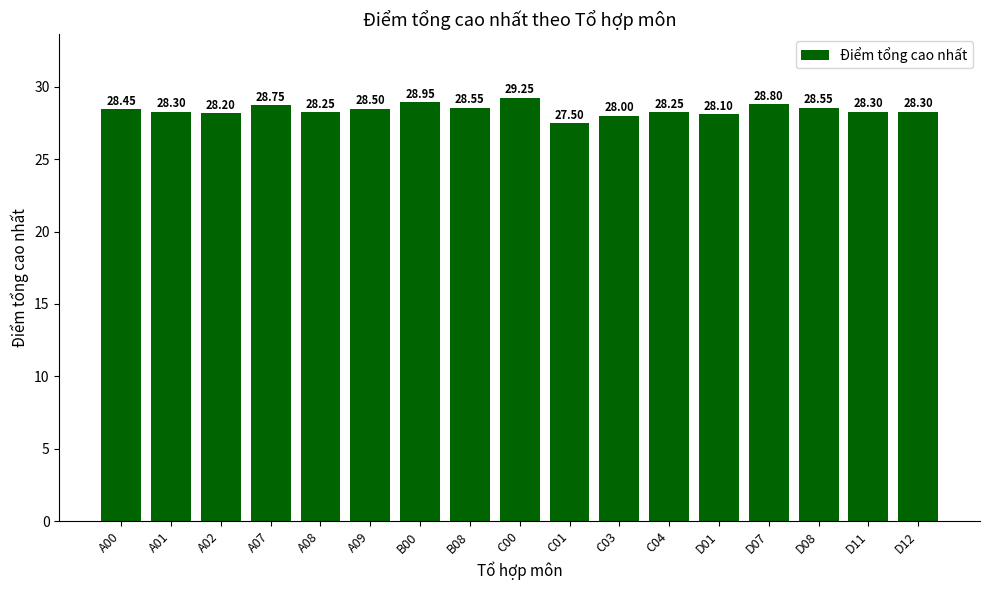

Does the chart contain stacked bars?

No